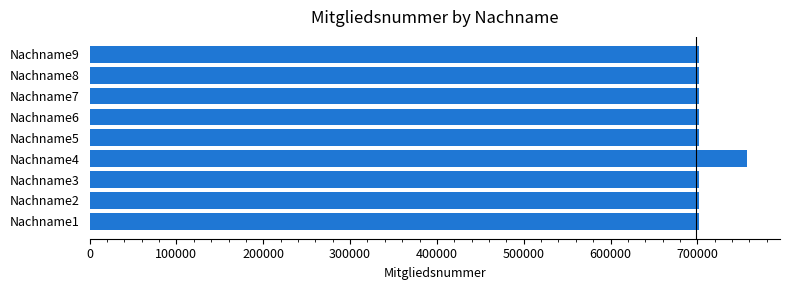

What is the maximum value shown in the chart?

757341